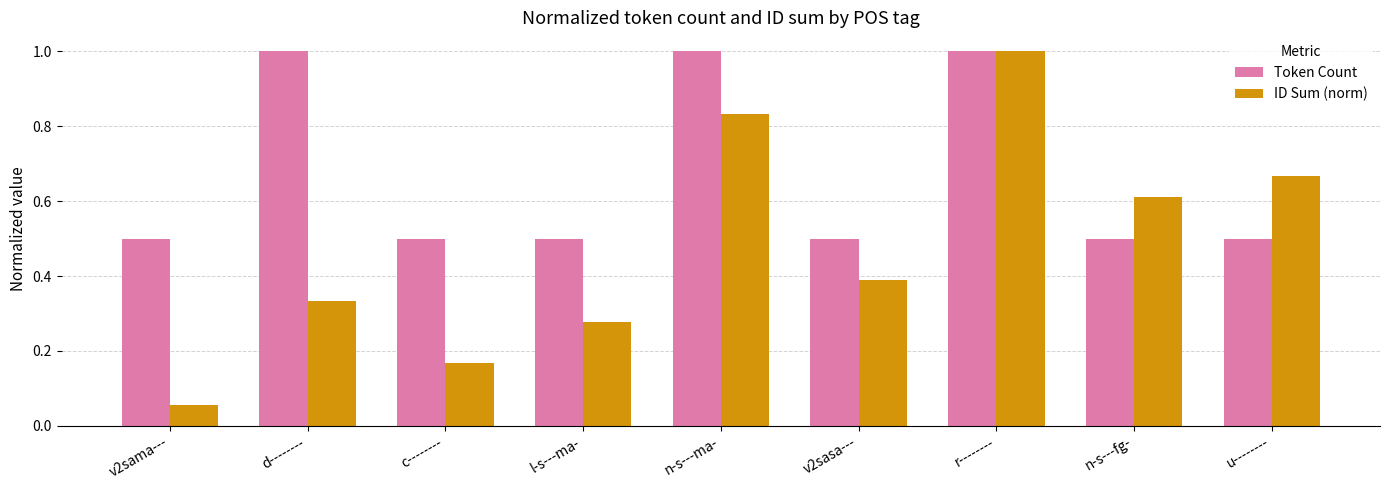

What is the highest value of the Token Count series?

1.0